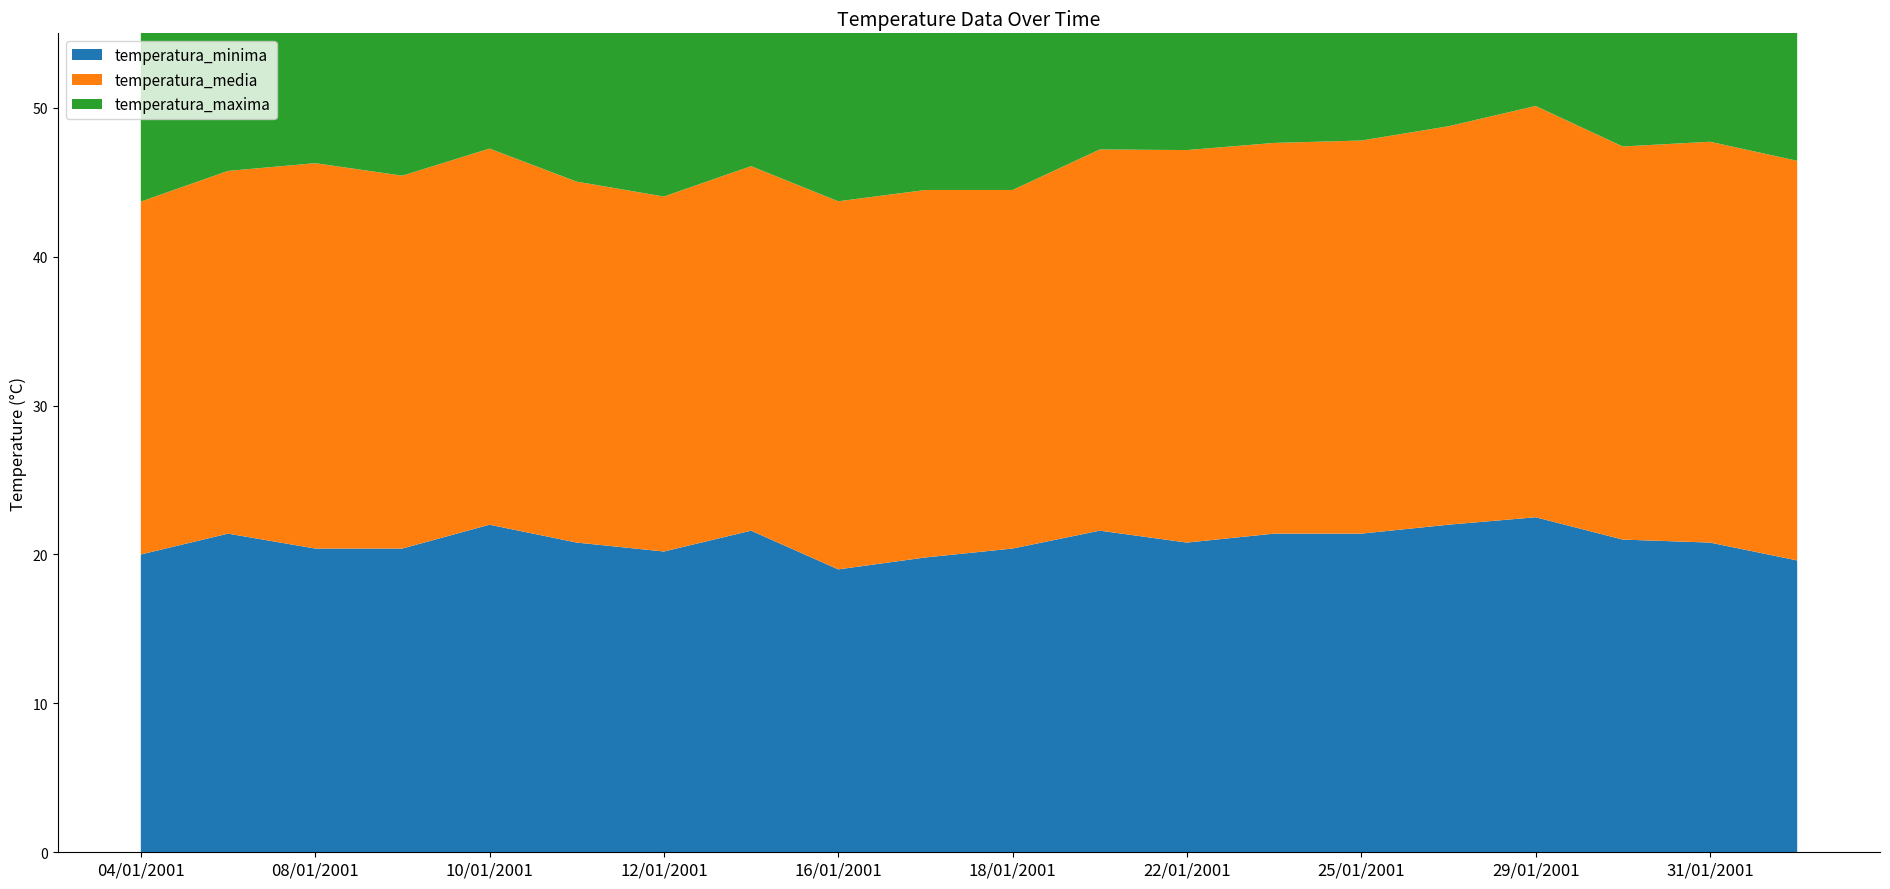

Reading left to right, transcribe all the data shown in this chart.

temperatura_minima: 20.0	21.4	20.4	20.4	22.0	20.8	20.2	21.6	19.0	19.8	20.4	21.6	20.8	21.4	21.4	22.0	22.5	21.0	20.8	19.6
temperatura_media: 23.7	24.4	25.9	25.0	25.3	24.2	23.8	24.5	24.7	24.7	24.1	25.6	26.4	26.2	26.4	26.8	27.6	26.4	26.9	26.8
temperatura_maxima: 27.2	29.2	32.6	31.6	31.5	27.6	30.0	29.4	31.8	30.8	28.6	32.2	33.0	33.2	34.0	34.2	35.4	34.6	34.4	34.6